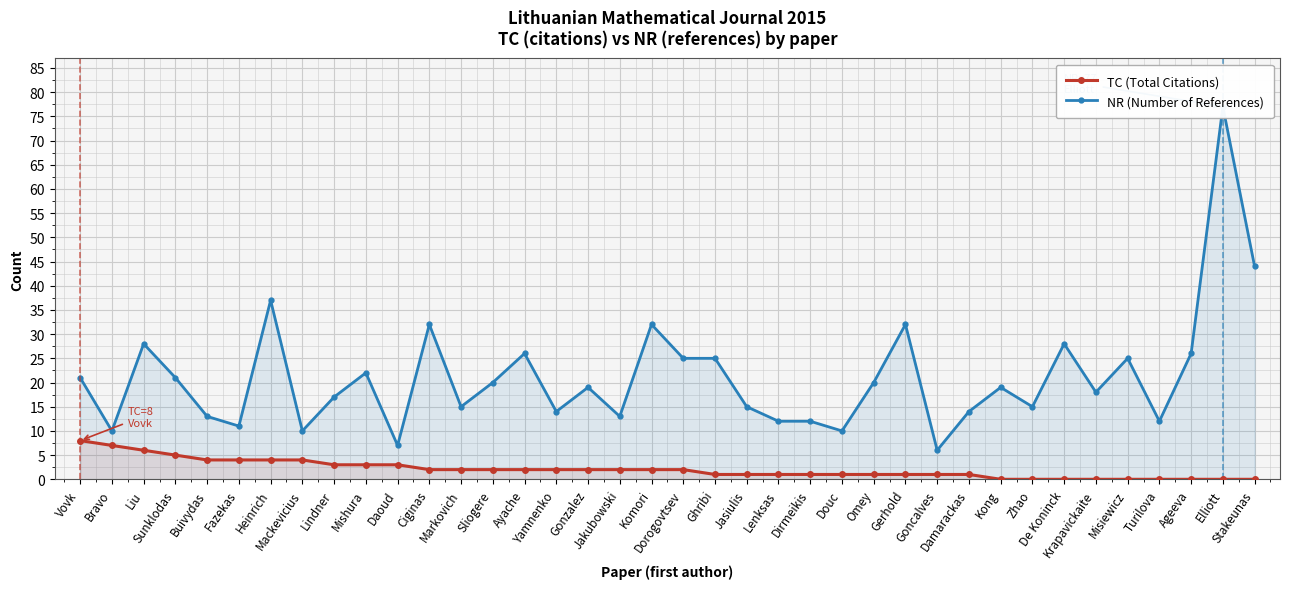

List the series in order of their peak value, highest first.

NR (Number of References), TC (Total Citations)